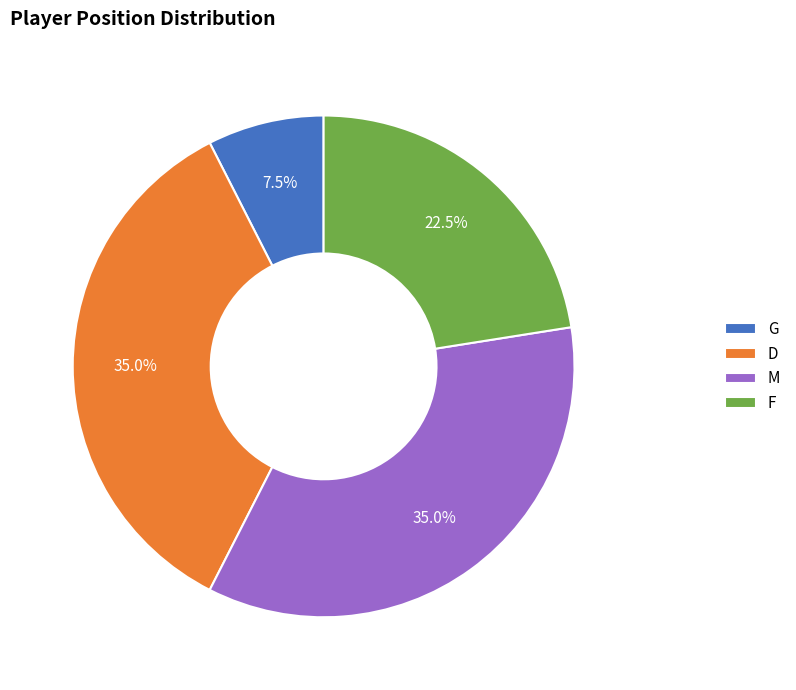

What percentage is NOT represented by D?

65.0%